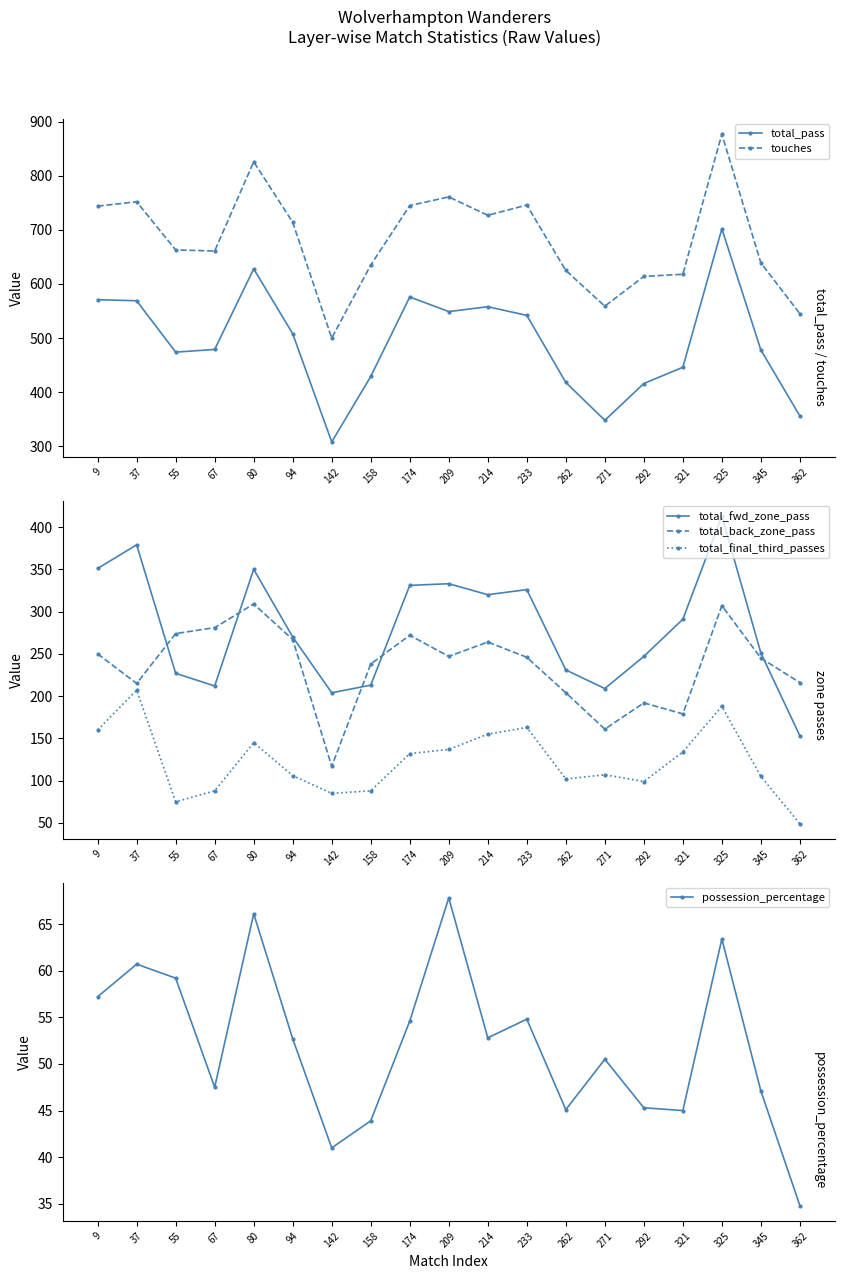

Where is the first local maximum for total_final_third_passes?

37